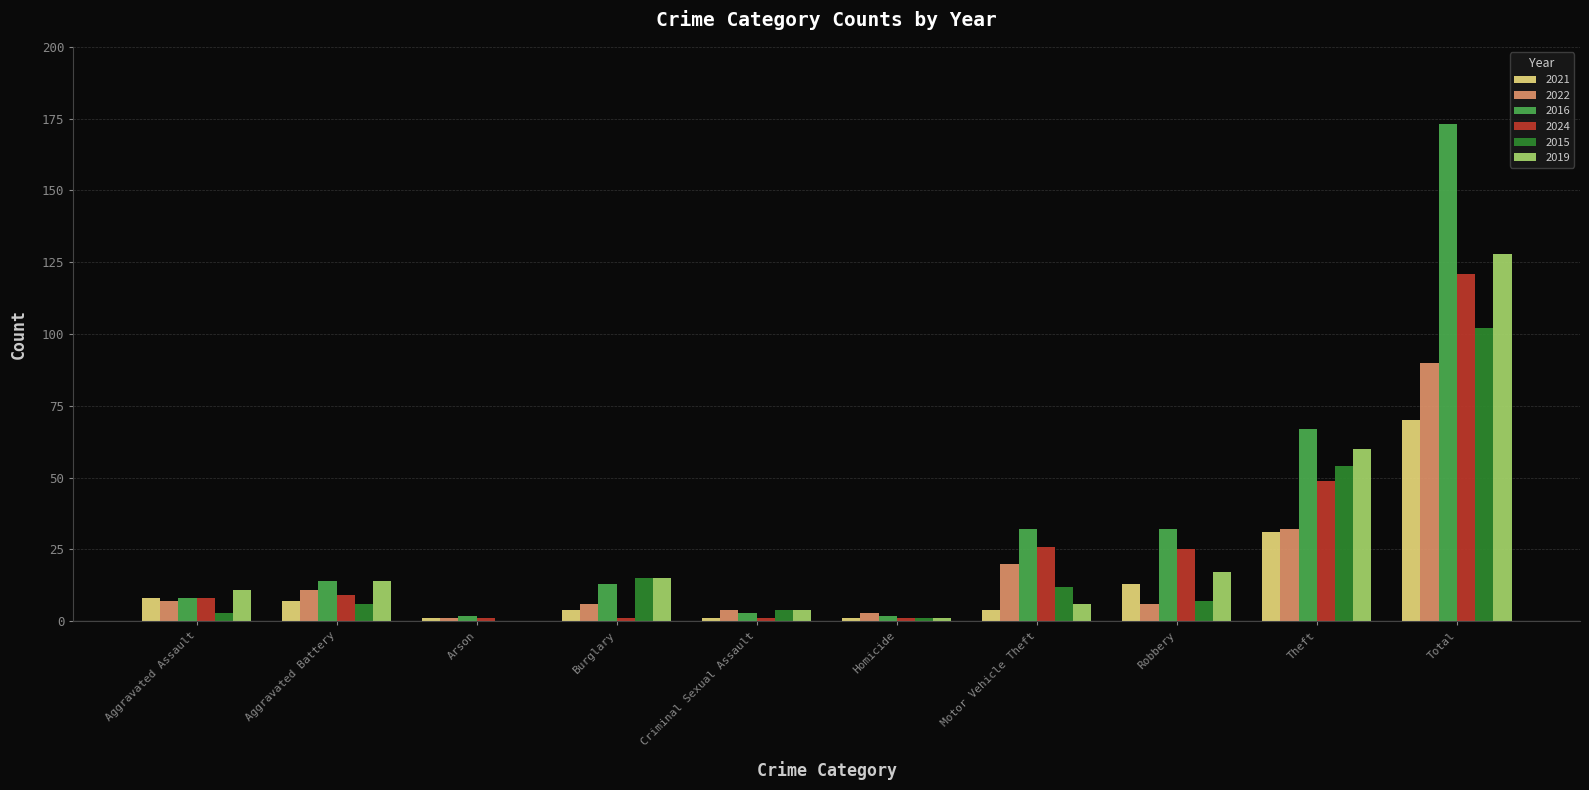

What is the maximum value for 2021?

70